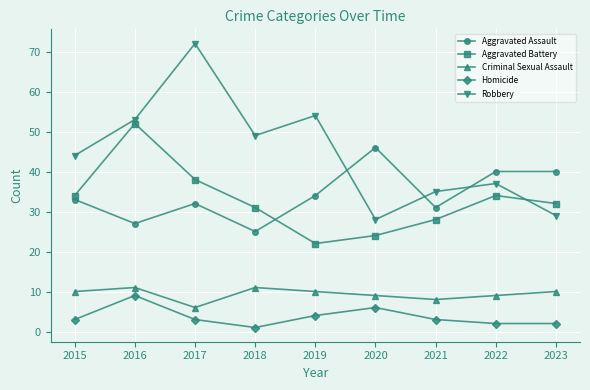

What is the difference between the highest and lowest values at 2023?

38